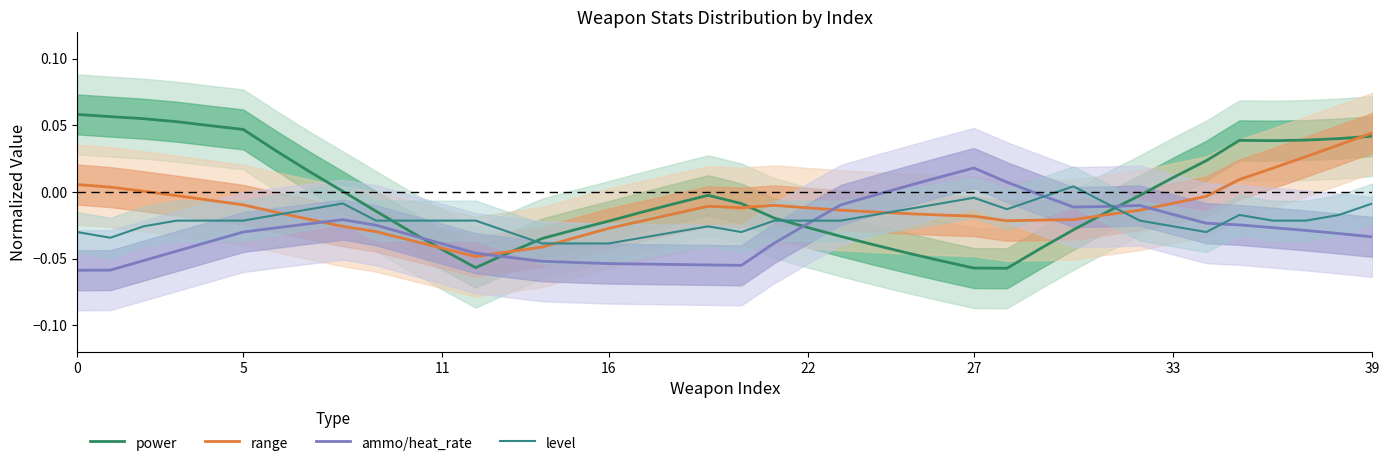

Where is the first local maximum for level?

8